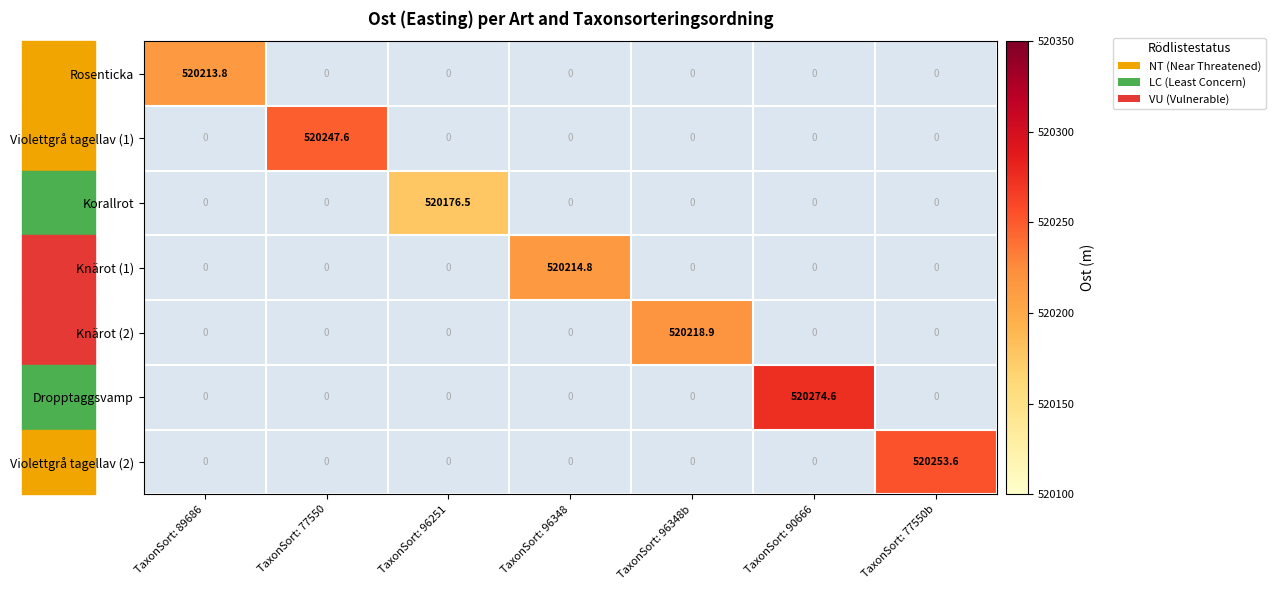

True or false: Rosenticka has a value of 177712.8 at TaxonSort: 89686.

False